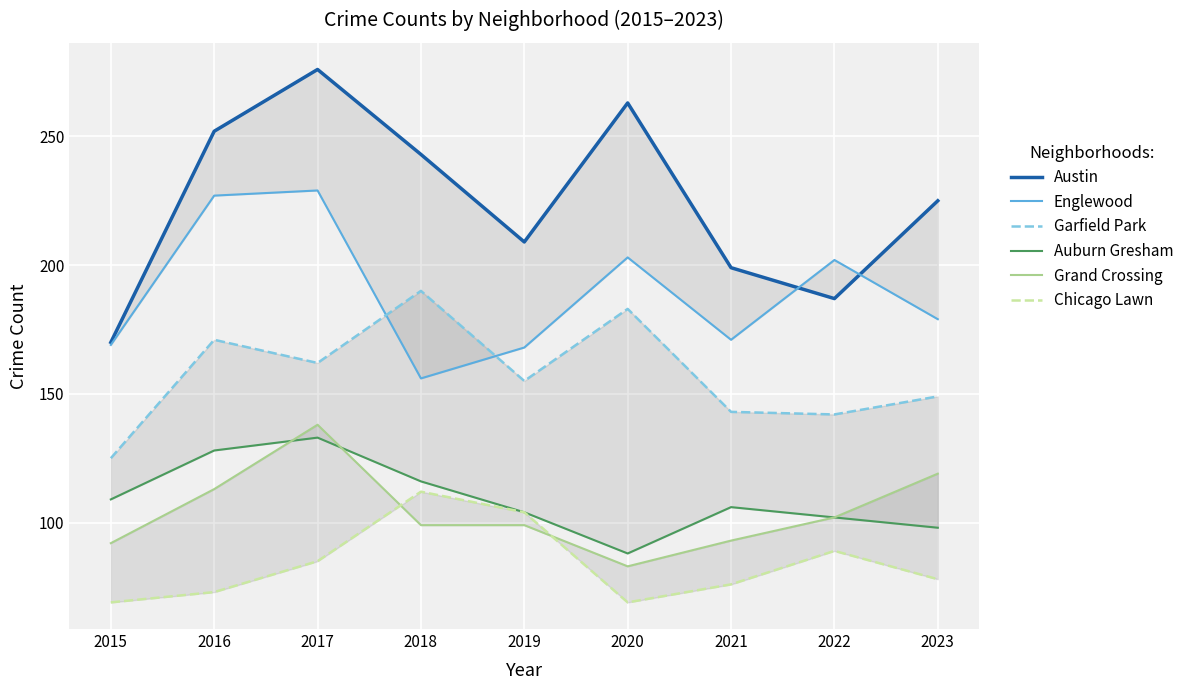

What is the sum of the Auburn Gresham values at 2016 and 2023?

226